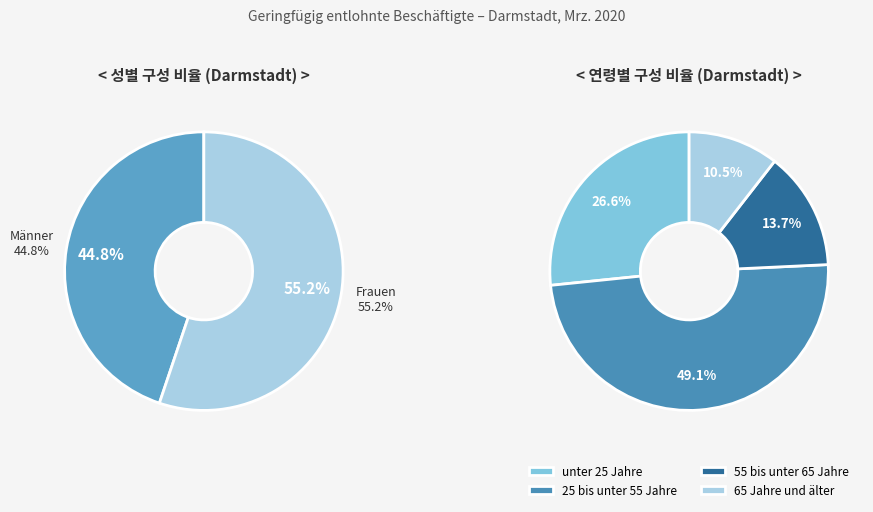

Is it true that 55 bis unter 65 Jahre is 15% of the pie?

False